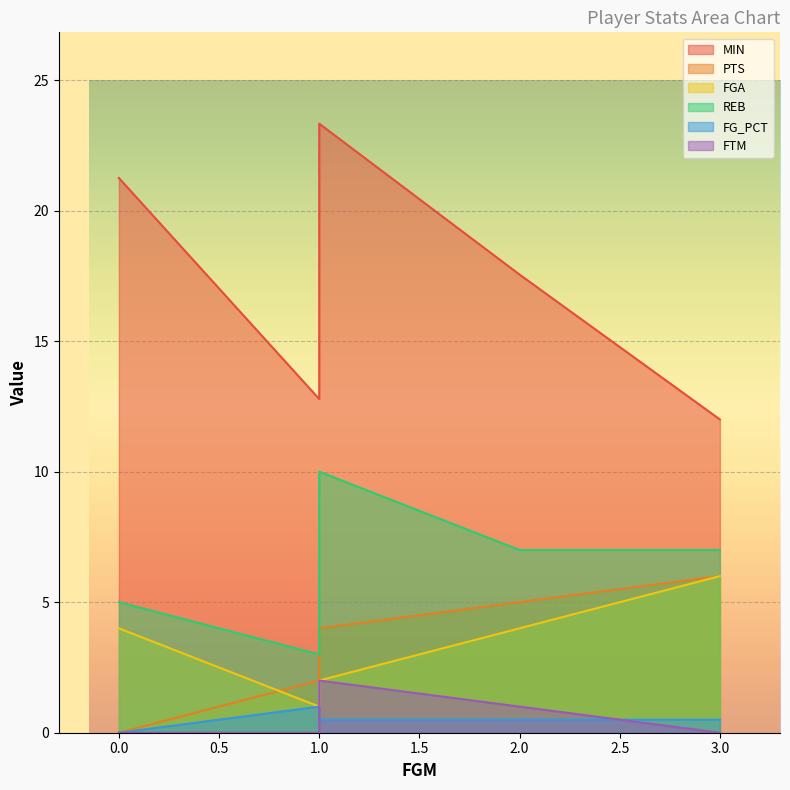

How many values in the FG_PCT series exceed 0?

4